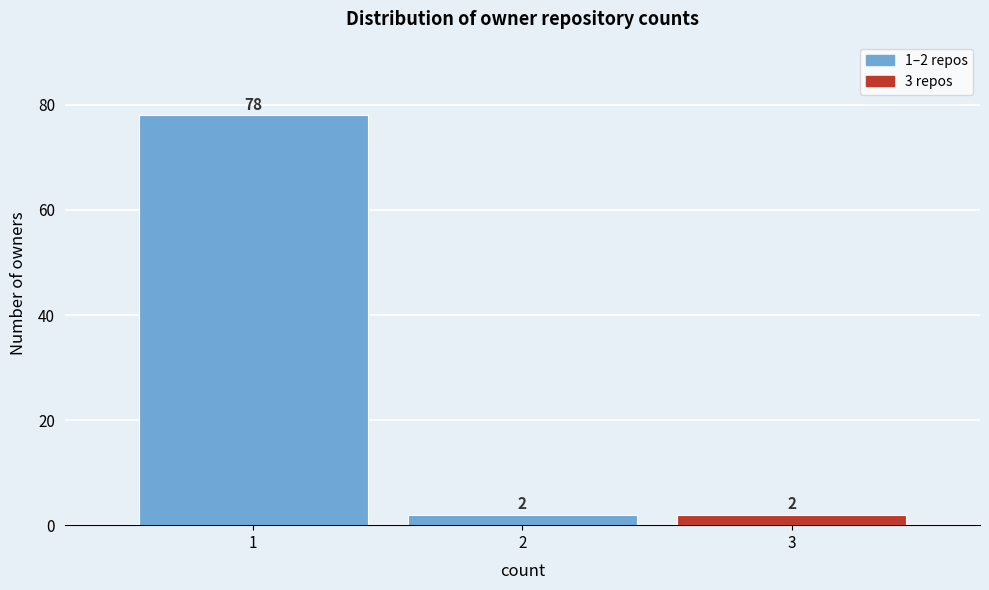

Over which range of the x-axis is the bar tallest?

0.5 to 1.5